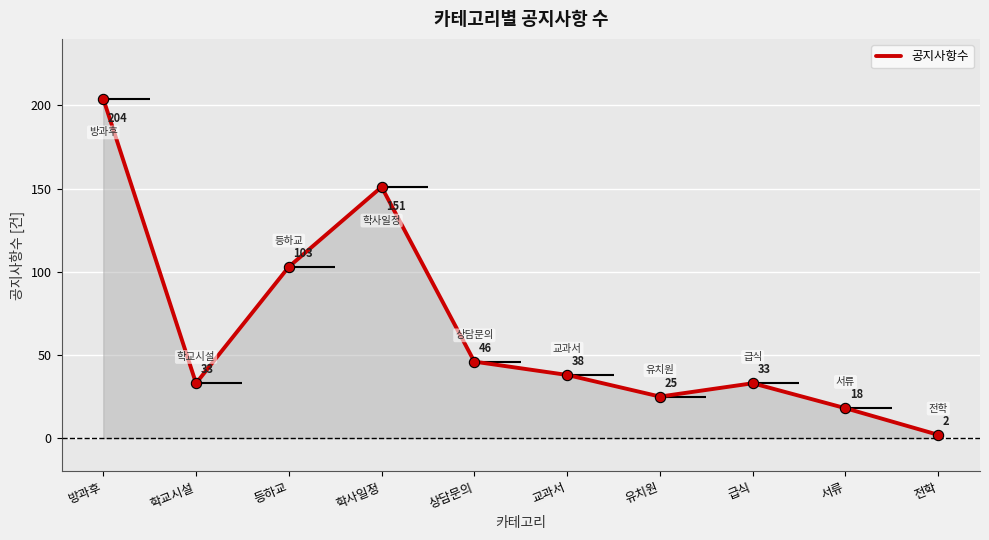

Between 상담문의 and 방과후, which is larger?

방과후